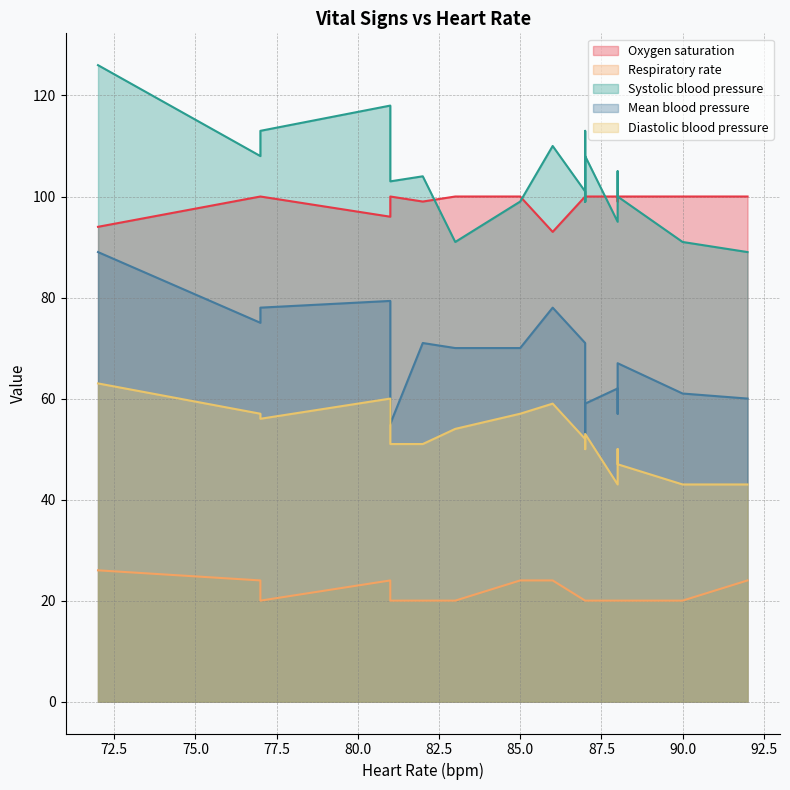

How many interior local valleys does the Mean blood pressure series have?

5